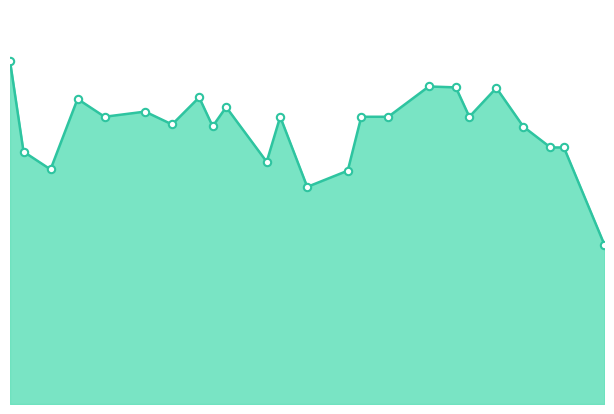

Is this an area chart (filled region under the line)?

Yes